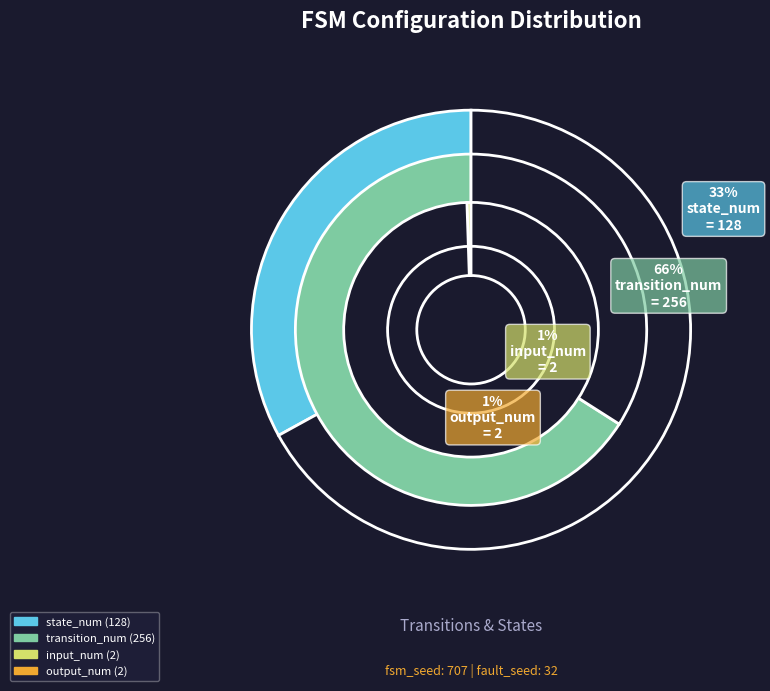

Is the sum of state_num (128) and transition_num (256) greater than half?

Yes